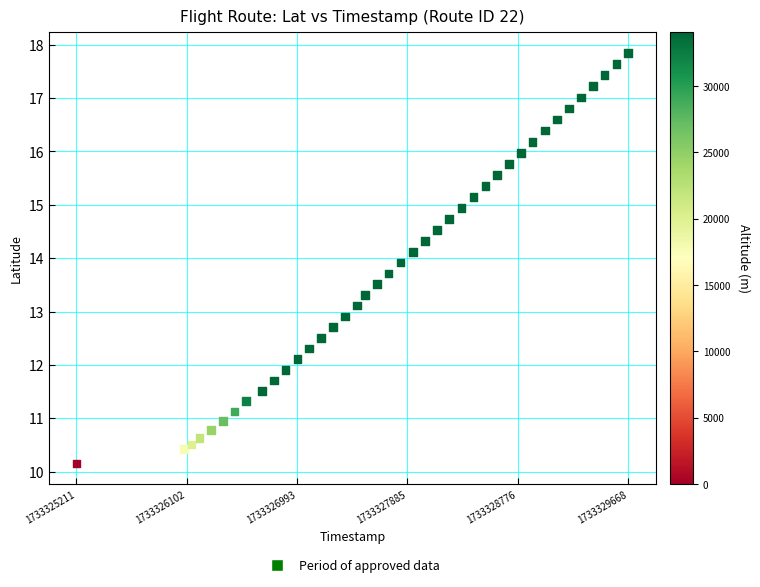

What is the range of Y values (max minus min)?

7.7